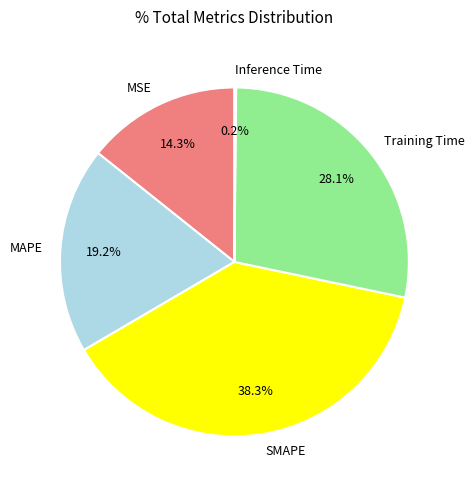

Does any single category account for the majority?

No